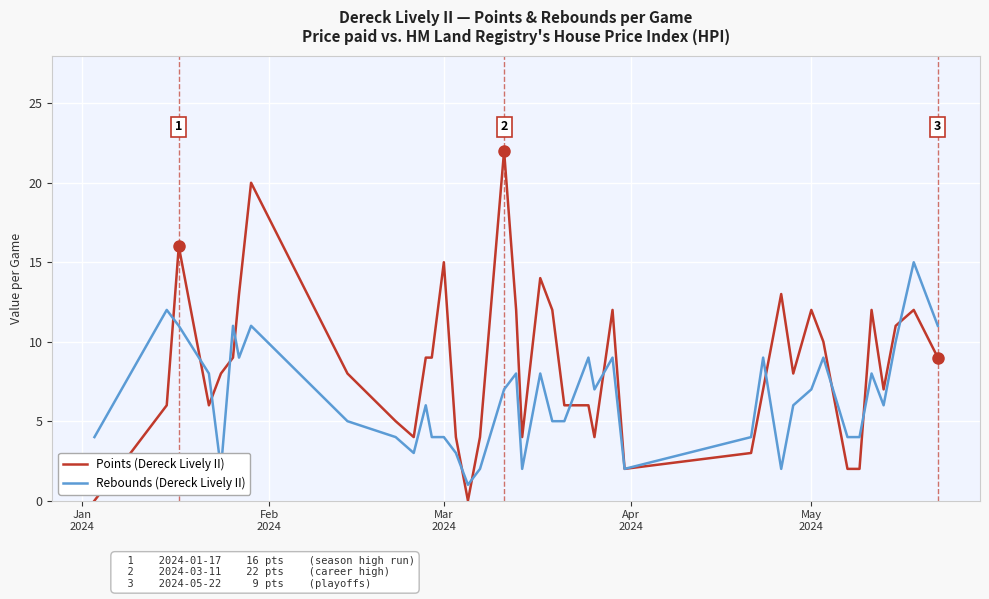

Rank the series by their maximum value, from lowest to highest.

Rebounds (Dereck Lively II), Points (Dereck Lively II)